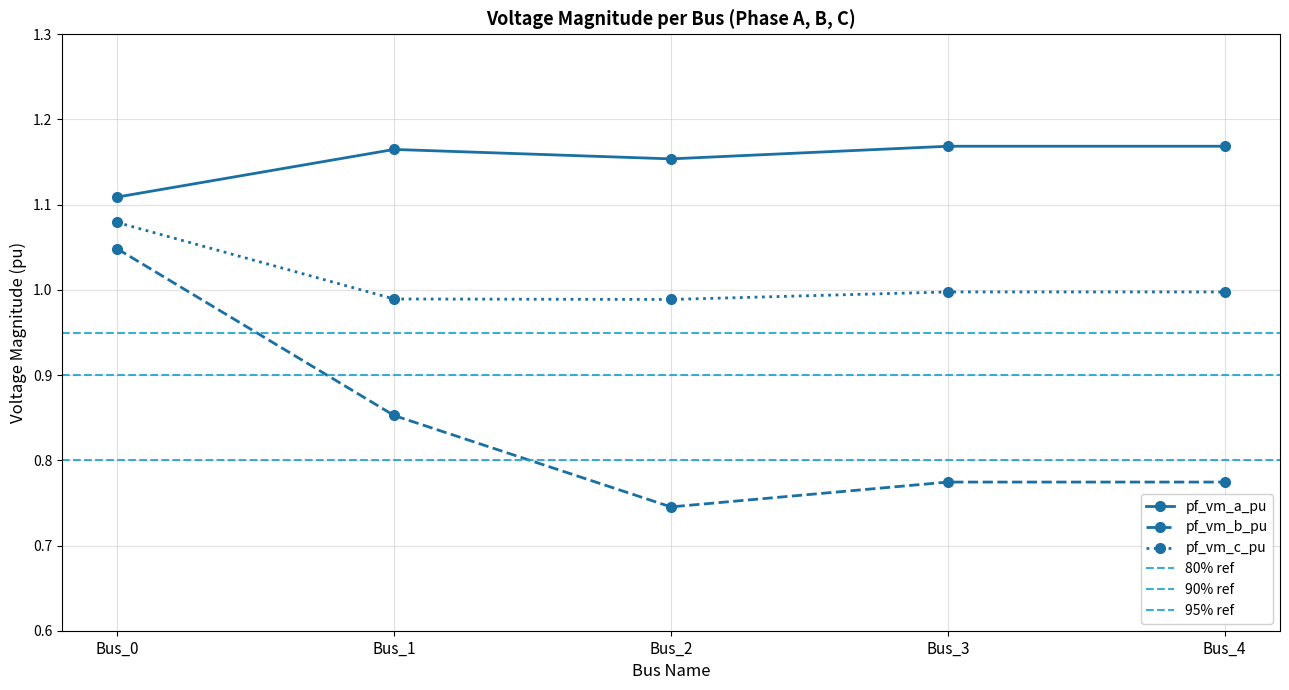

Which category has the lowest value across all series?

Bus_2